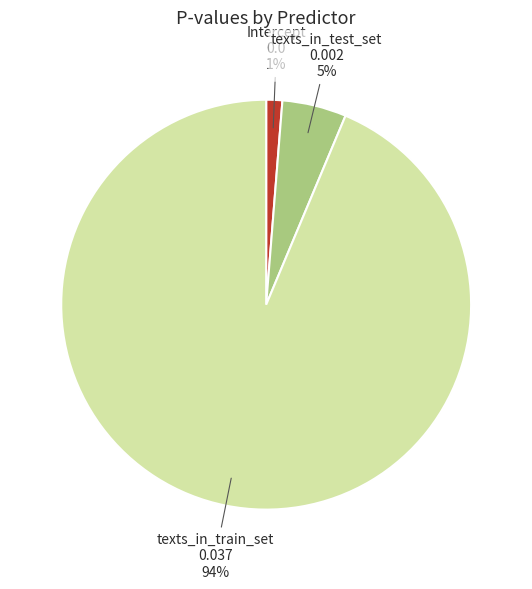

How many slices are in this pie chart?

3